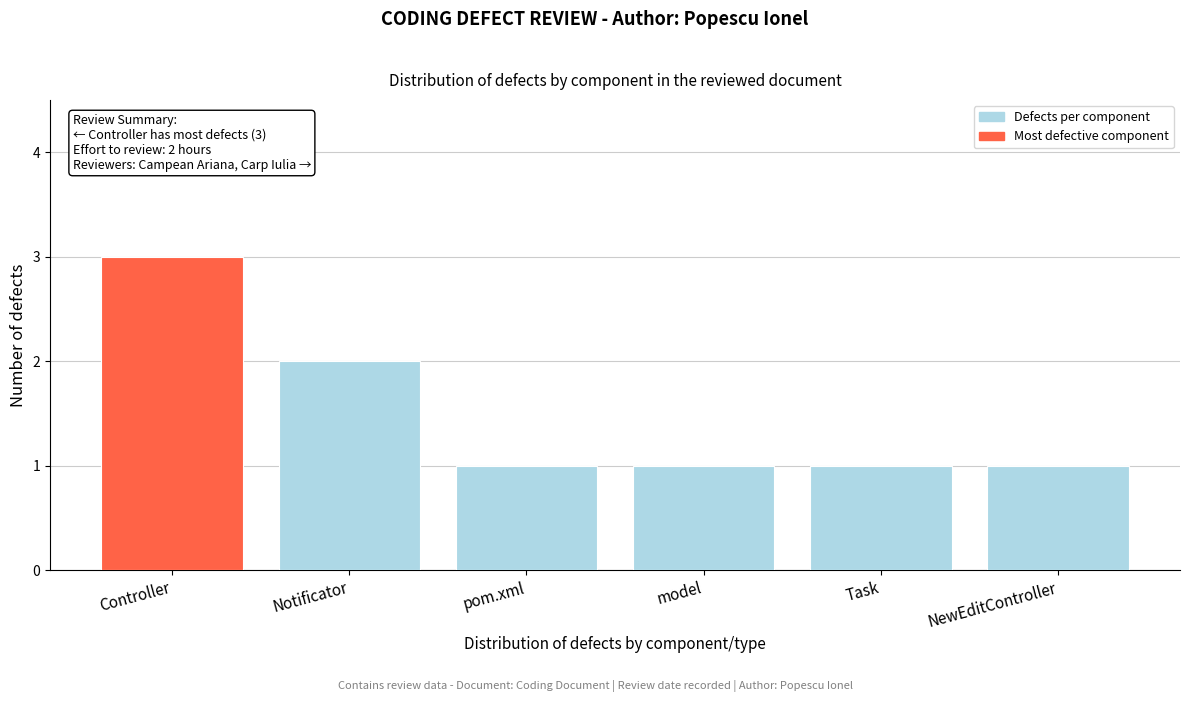

Reading right to left, what are all the values shown in this chart?

NewEditController=1	Task=1	model=1	pom.xml=1	Notificator=2	Controller=3